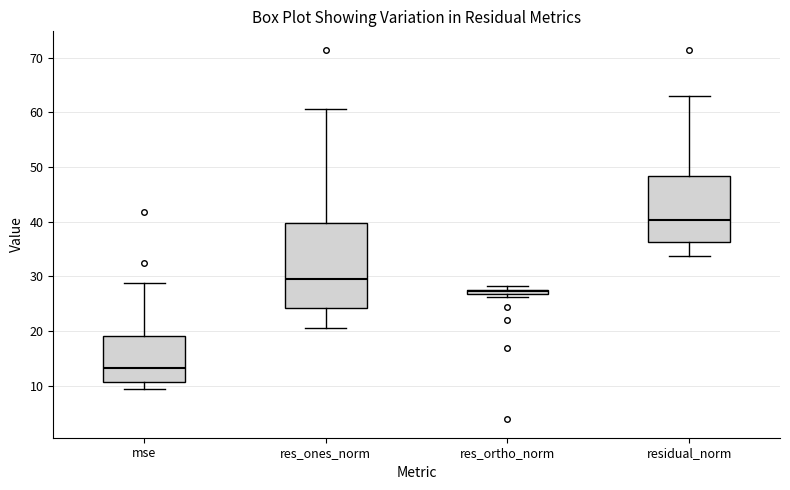

Which box has the lowest median line?

mse